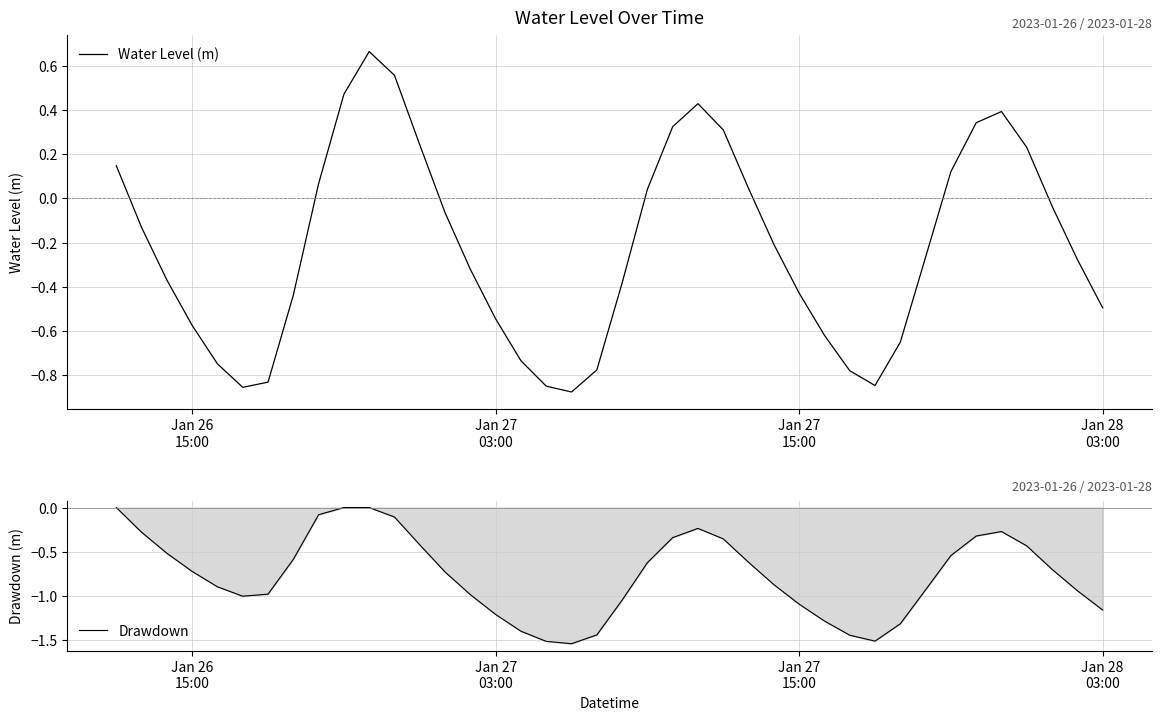

What is the maximum value shown in the chart?

0.7